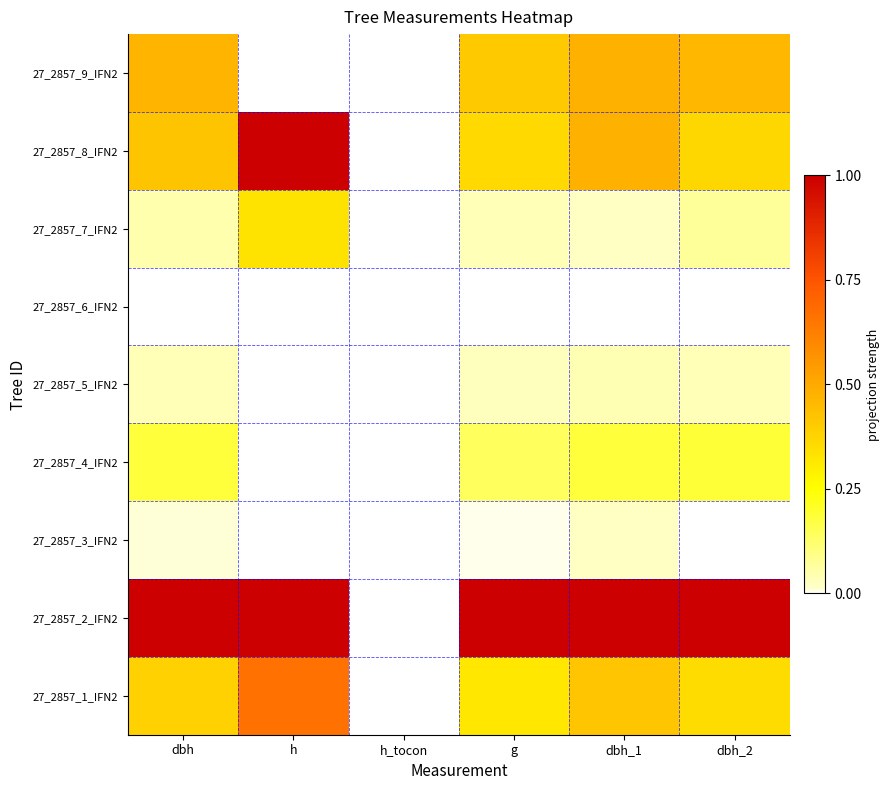

How many distinct data groups are displayed?

9